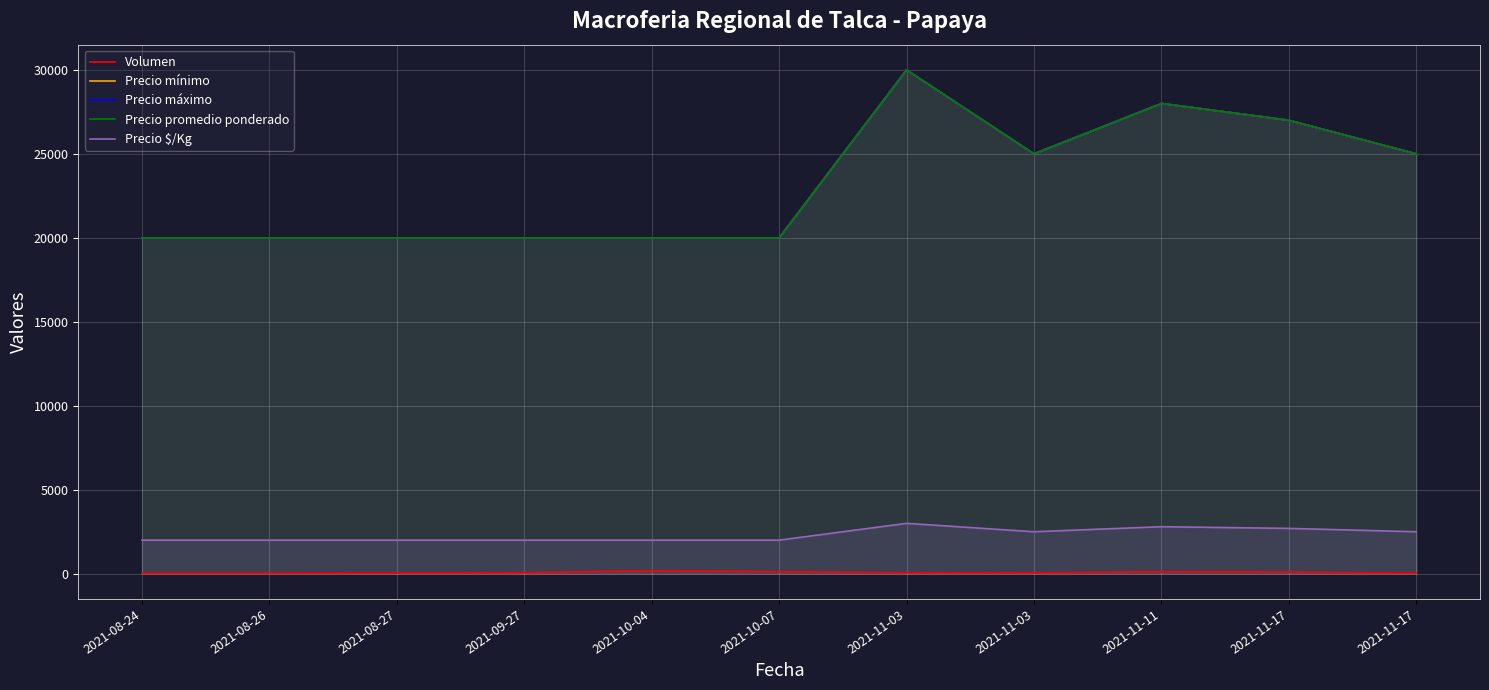

True or false: Precio promedio ponderado and Precio mínimo cross at least once.

False